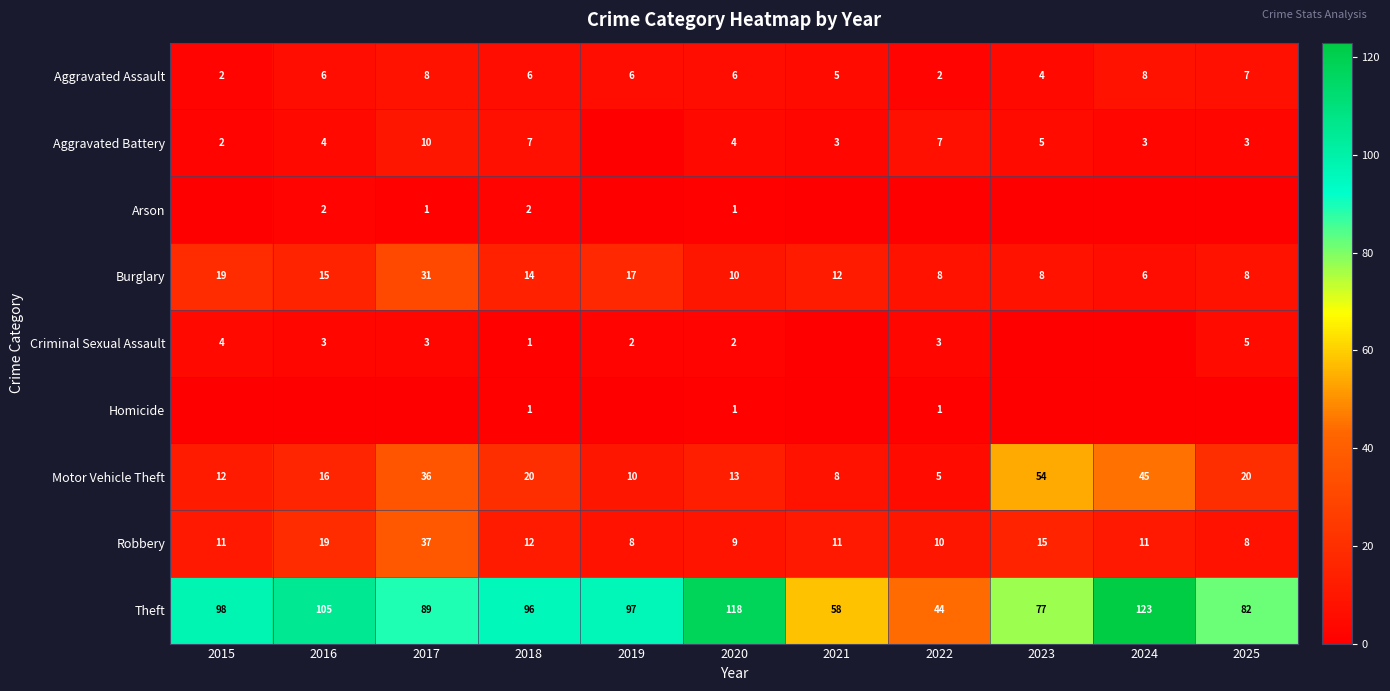

What is the difference between the maximum and minimum values in the Aggravated Assault series?

6